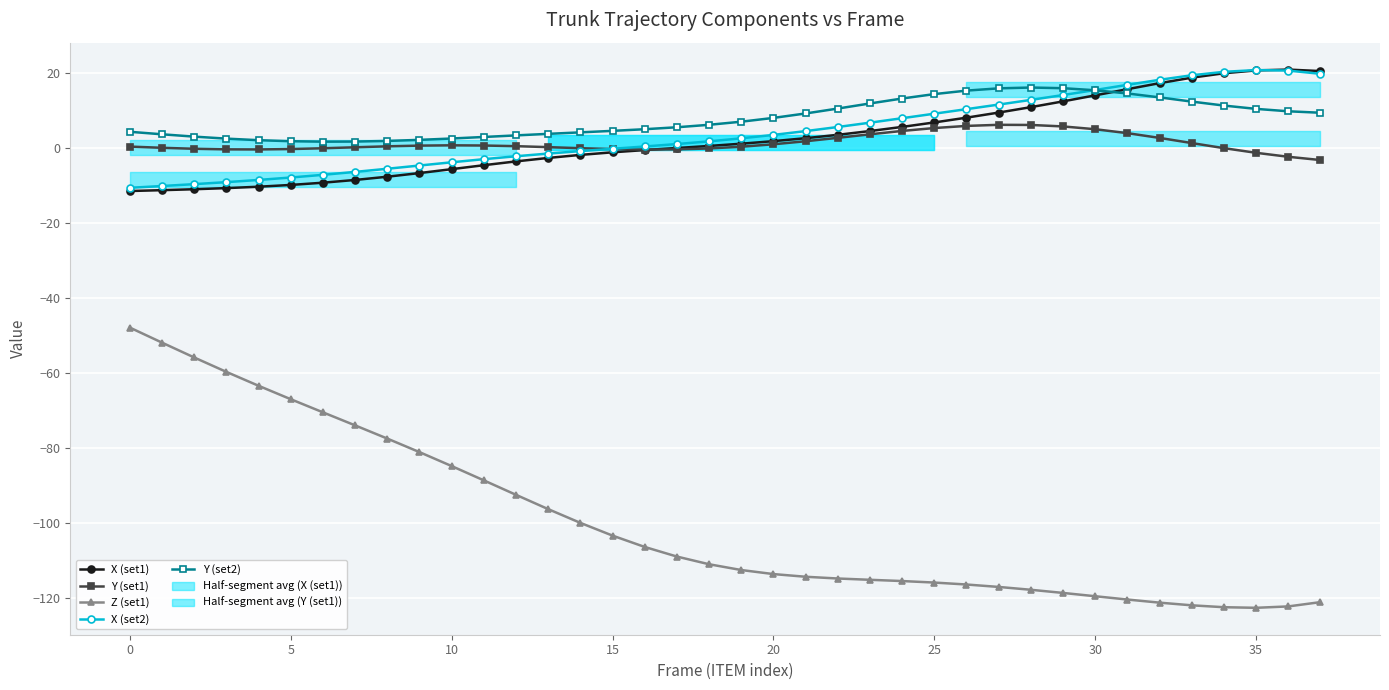

What is the sum of the Z (set1) values at 30 and 0?

-167.5